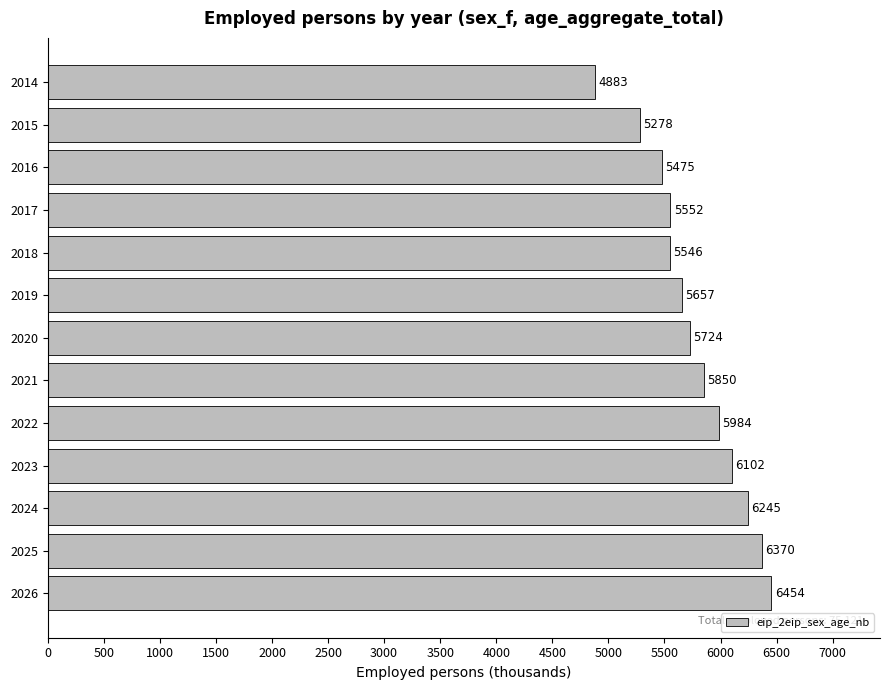

Are the bars grouped side by side (vs. stacked)?

No